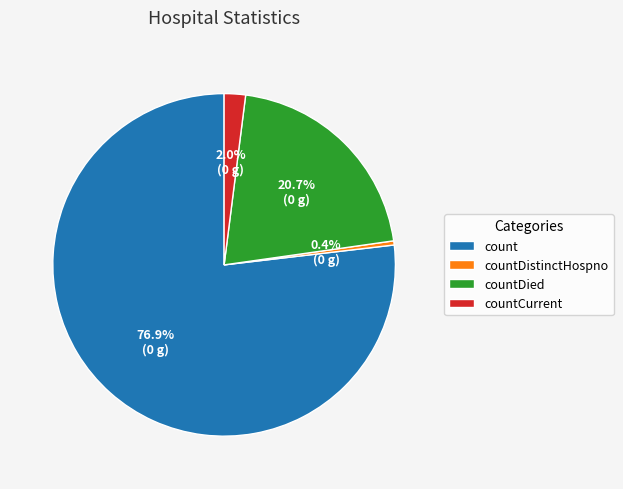

How many slices are in this pie chart?

4